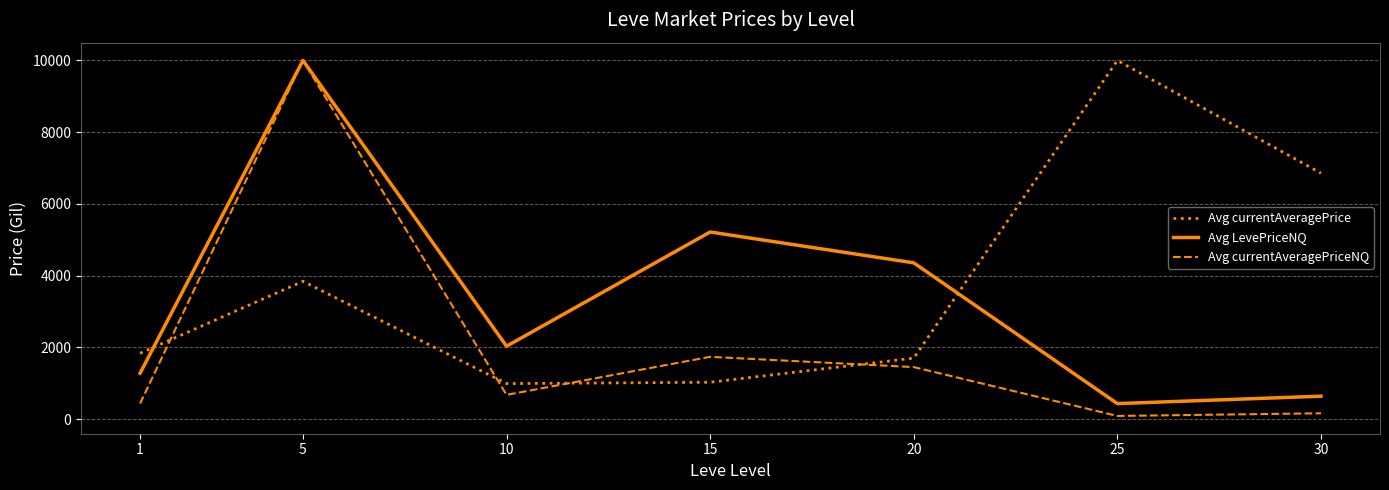

The value of Avg LevePriceNQ at 20 is 4358.7. True or false?

True